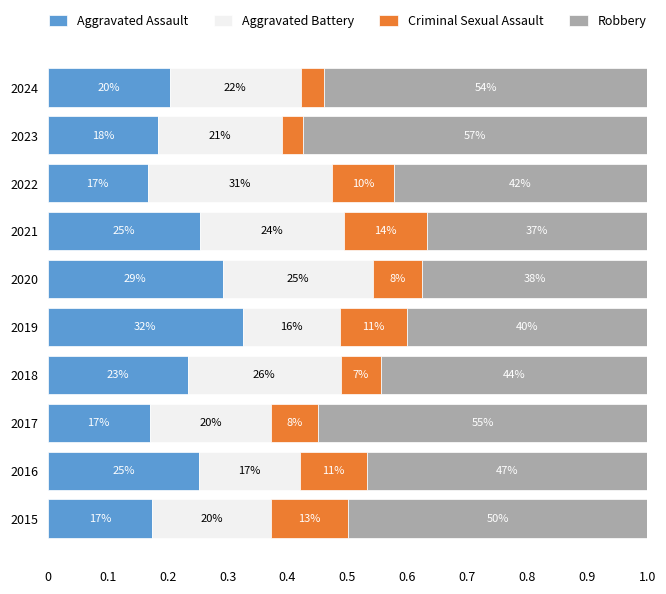

What is the average value of the Criminal Sexual Assault series?

0.1